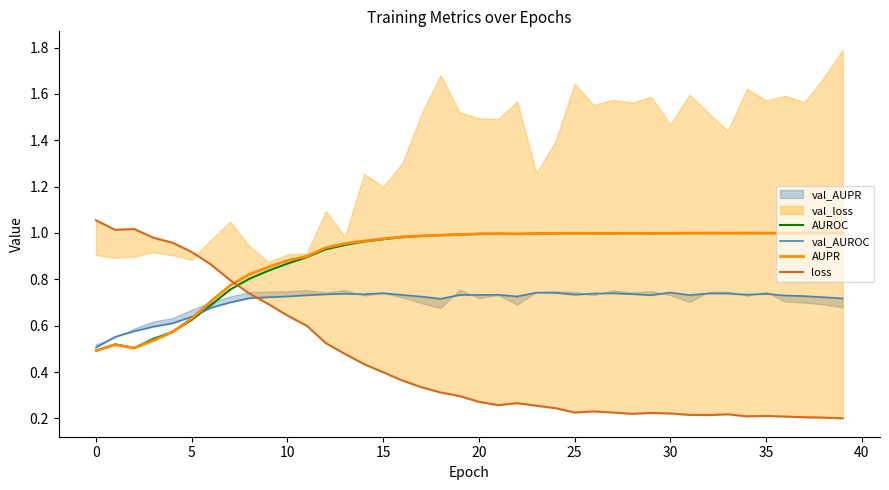

What is the difference between the second highest and second lowest values in the val_AUROC series?

0.2